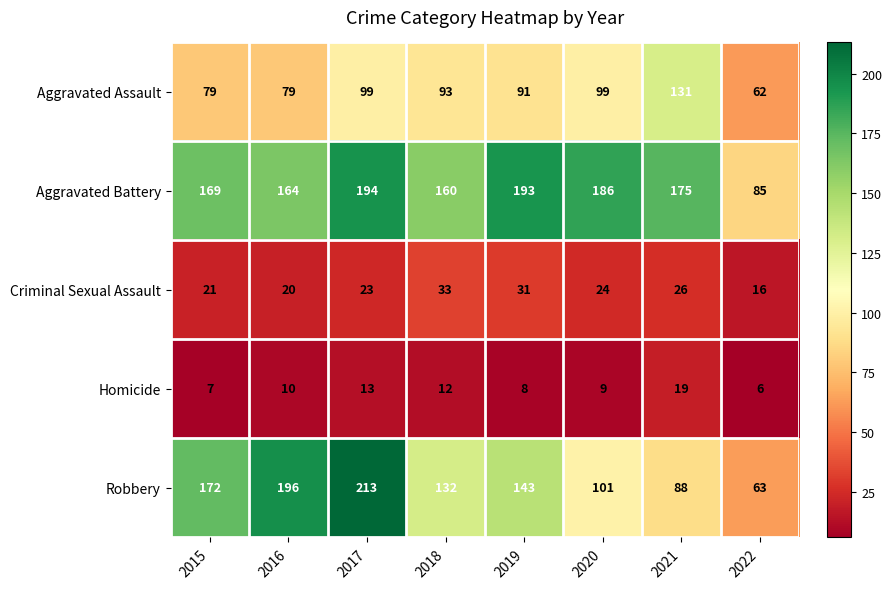

What is the smallest value displayed?

6